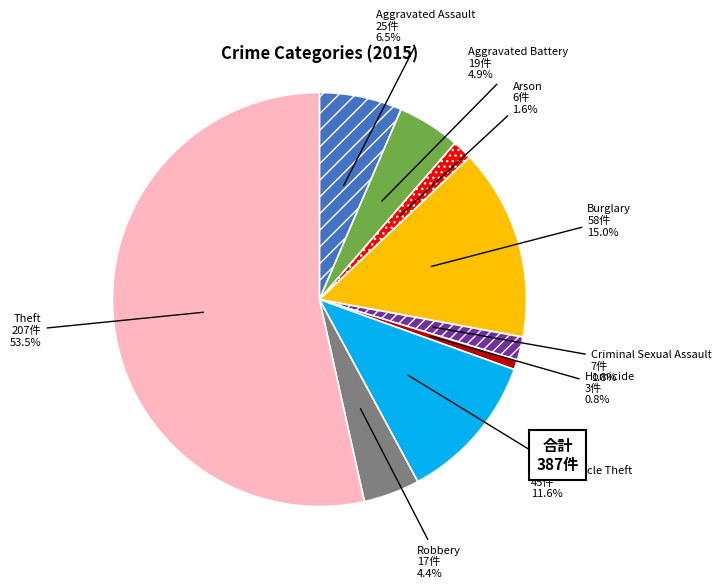

What is the majority slice?

Theft